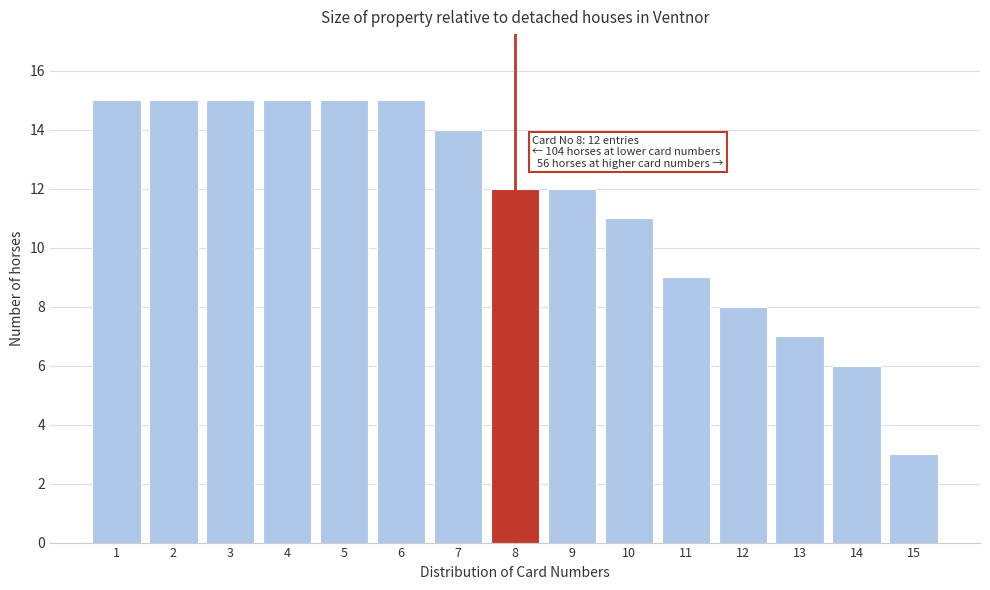

Reading left to right, extract all data points from this chart.

15	15	15	15	15	15	14	12	12	11	9	8	7	6	3